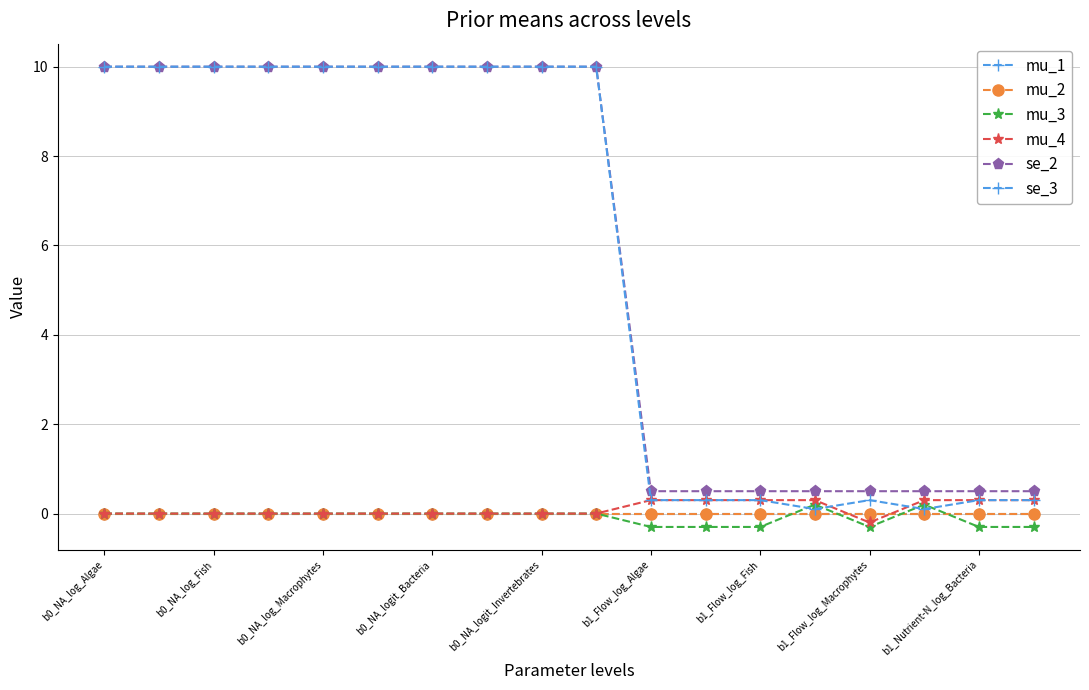

At which category does the chart reach its peak across all series?

b0_NA_log_Algae